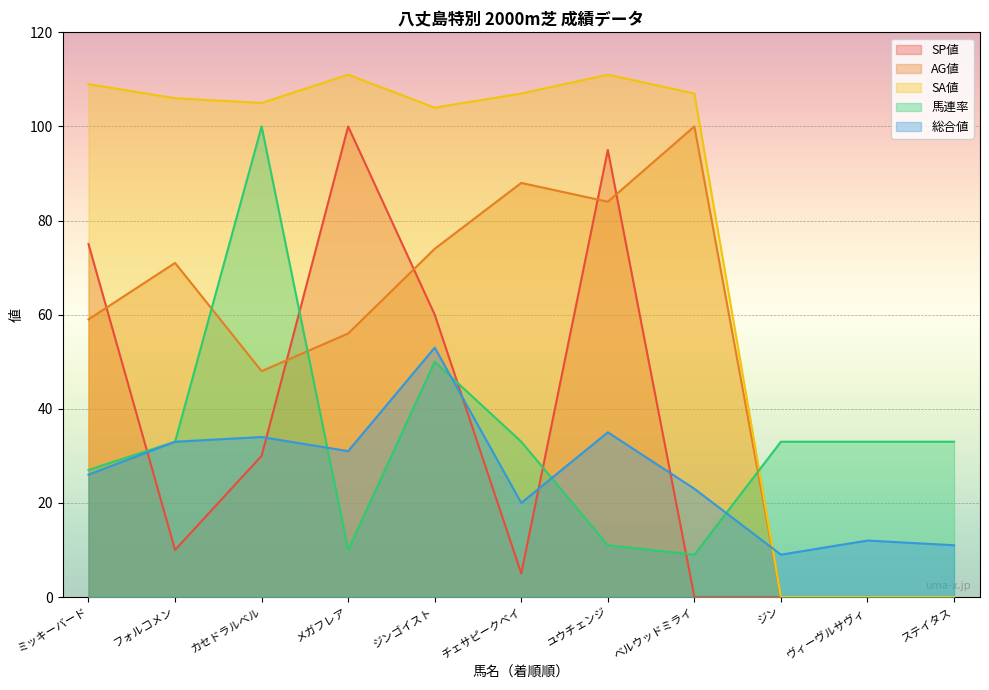

What is the total value across all series at ジンゴイスト?

341